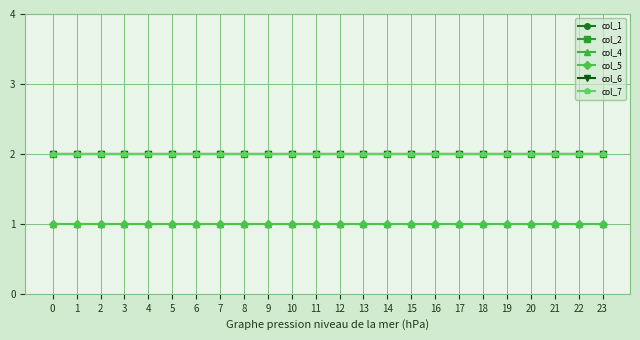

Reading left to right, list all the values displayed in this chart.

col_1: 0=2	1=2	2=2	3=2	4=2	5=2	6=2	7=2	8=2	9=2	10=2	11=2	12=2	13=2	14=2	15=2	16=2	17=2	18=2	19=2	20=2	21=2	22=2	23=2
col_2: 0=2	1=2	2=2	3=2	4=2	5=2	6=2	7=2	8=2	9=2	10=2	11=2	12=2	13=2	14=2	15=2	16=2	17=2	18=2	19=2	20=2	21=2	22=2	23=2
col_4: 0=1	1=1	2=1	3=1	4=1	5=1	6=1	7=1	8=1	9=1	10=1	11=1	12=1	13=1	14=1	15=1	16=1	17=1	18=1	19=1	20=1	21=1	22=1	23=1
col_5: 0=1	1=1	2=1	3=1	4=1	5=1	6=1	7=1	8=1	9=1	10=1	11=1	12=1	13=1	14=1	15=1	16=1	17=1	18=1	19=1	20=1	21=1	22=1	23=1
col_6: 0=2	1=2	2=2	3=2	4=2	5=2	6=2	7=2	8=2	9=2	10=2	11=2	12=2	13=2	14=2	15=2	16=2	17=2	18=2	19=2	20=2	21=2	22=2	23=2
col_7: 0=2	1=2	2=2	3=2	4=2	5=2	6=2	7=2	8=2	9=2	10=2	11=2	12=2	13=2	14=2	15=2	16=2	17=2	18=2	19=2	20=2	21=2	22=2	23=2